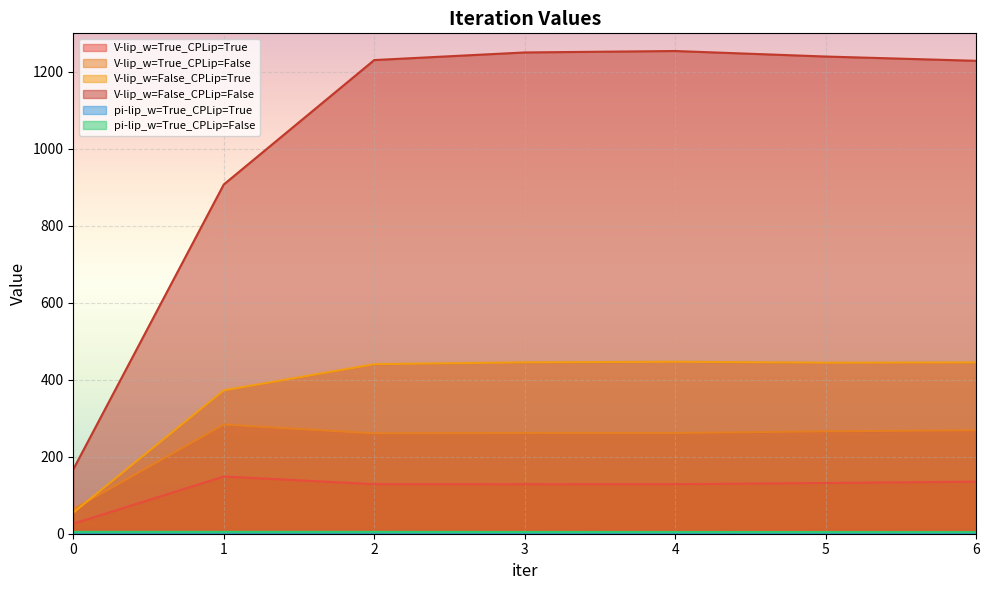

Which series has the widest spread of values?

V-lip_w=False_CPLip=False